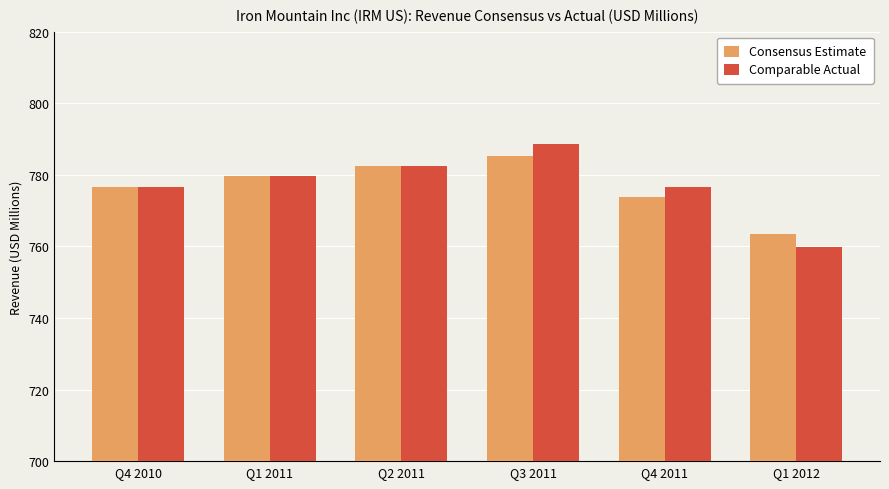

Is it true that Consensus Estimate equals 456.8 at Q4 2011?

False